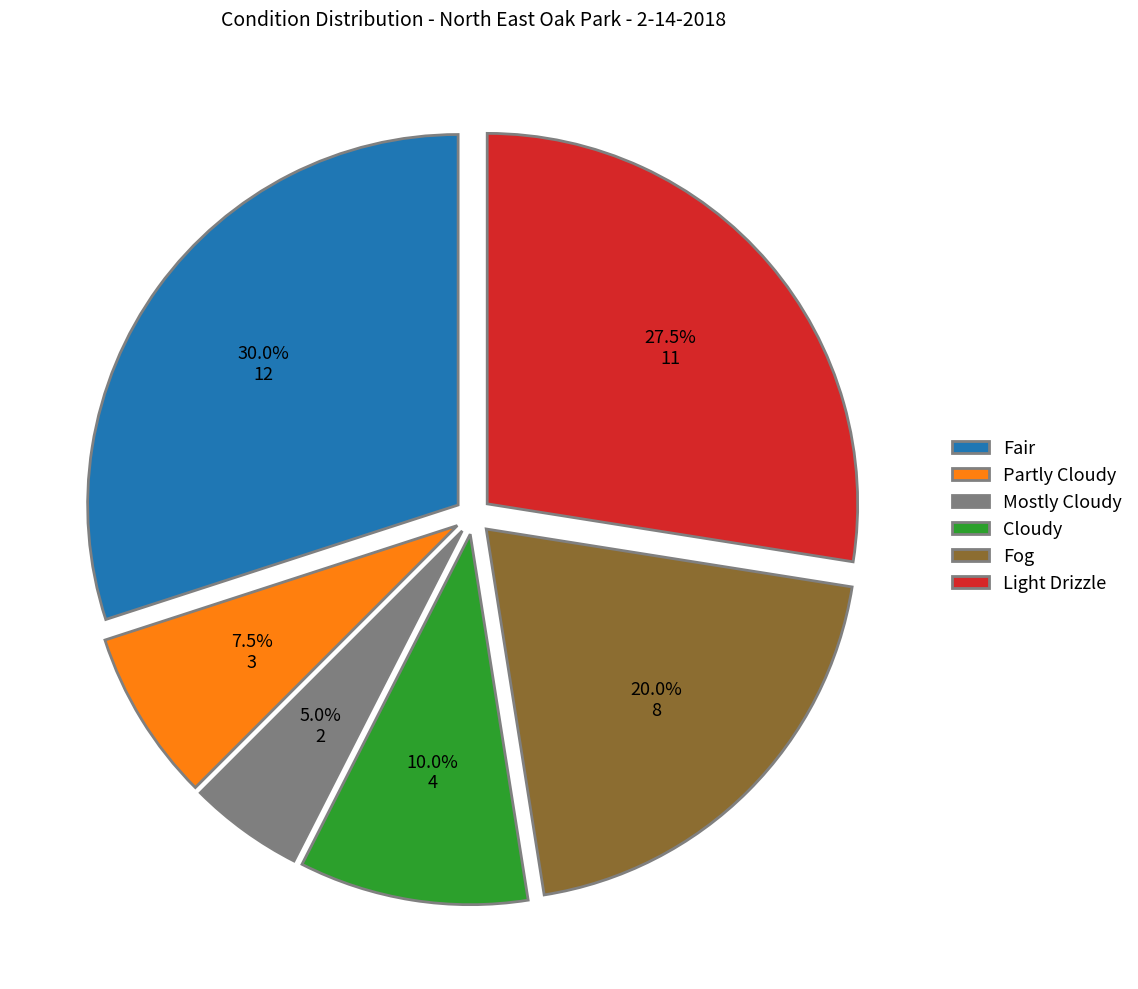

What is the smallest slice in the pie chart?

Mostly Cloudy